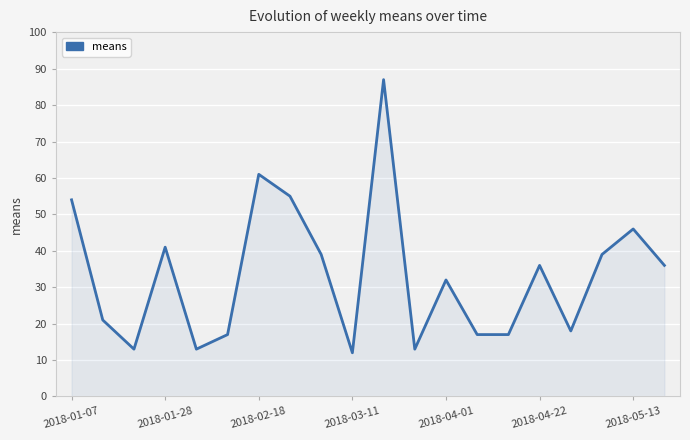

What is the greatest value displayed?

87